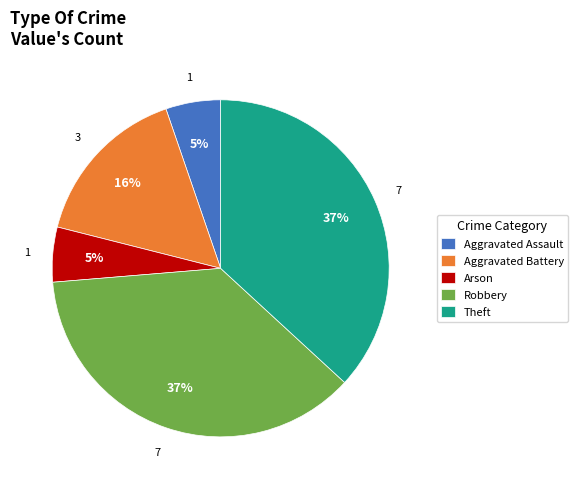

Approximately how many times larger is the value at Aggravated Assault compared to Aggravated Battery?

0.3